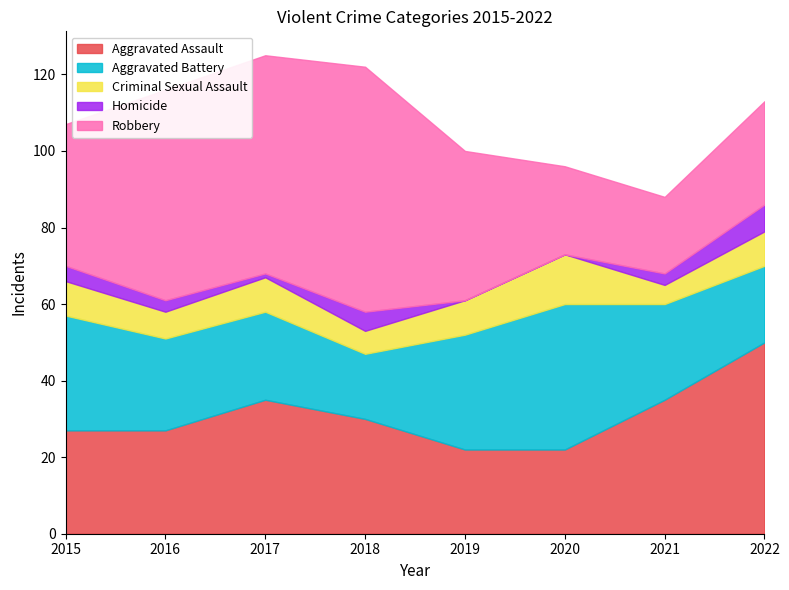

Count the Homicide values in the range 1 to 5.

5